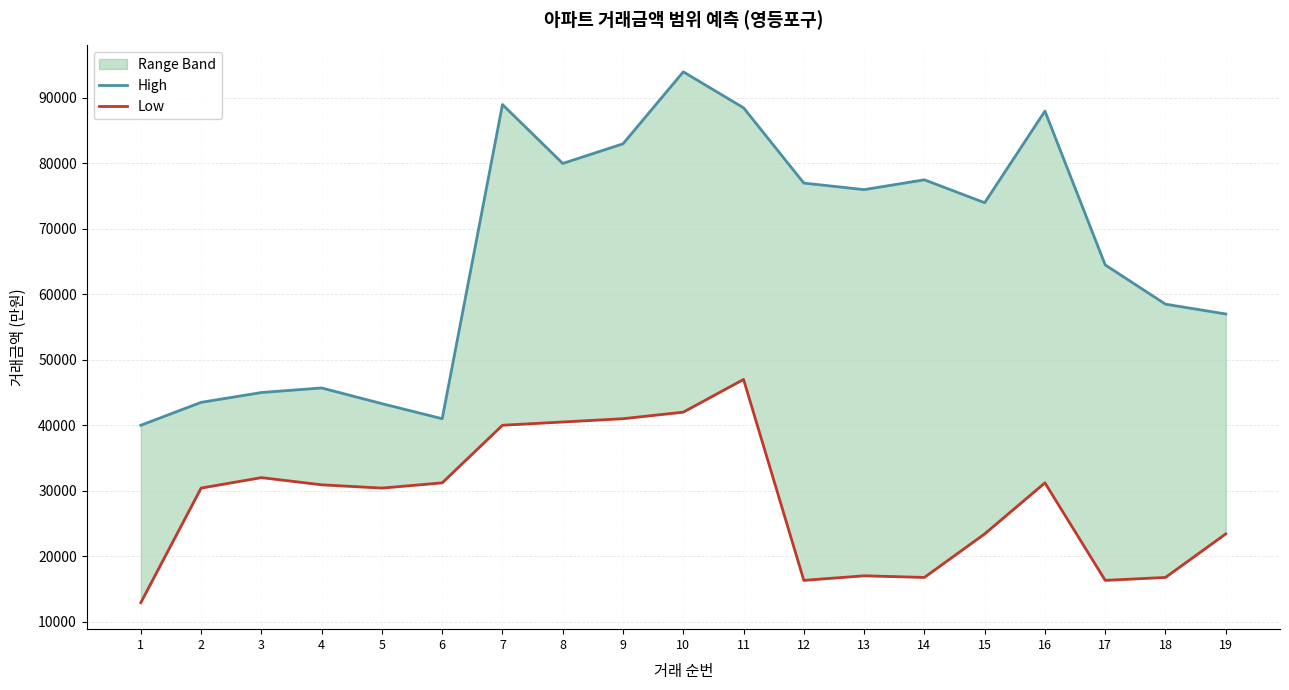

Reading left to right, extract all data points from this chart.

High: 1=40000	2=43500	3=45000	4=45700	5=43300	6=41000	7=89000	8=80000	9=83000	10=94000	11=88500	12=77000	13=76000	14=77500	15=74000	16=88000	17=64500	18=58500	19=57000
Low: 1=12900	2=30400	3=32000	4=30900	5=30400	6=31200	7=40000	8=40500	9=41000	10=42000	11=47000	12=16300	13=17000	14=16750	15=23400	16=31200	17=16300	18=16750	19=23400